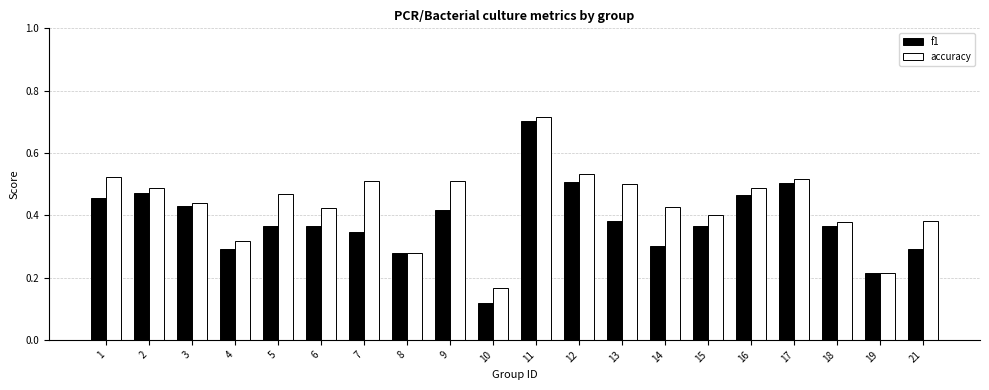

At which label does accuracy reach its minimum?

10